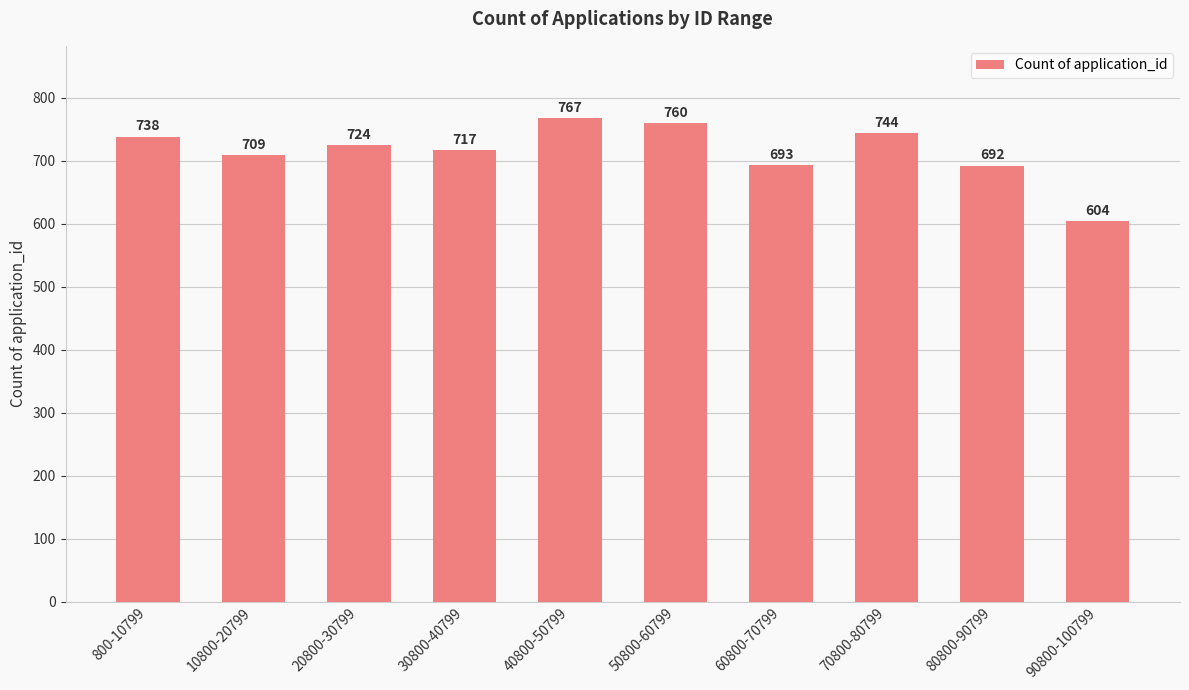

What is the sum of all values?

7148